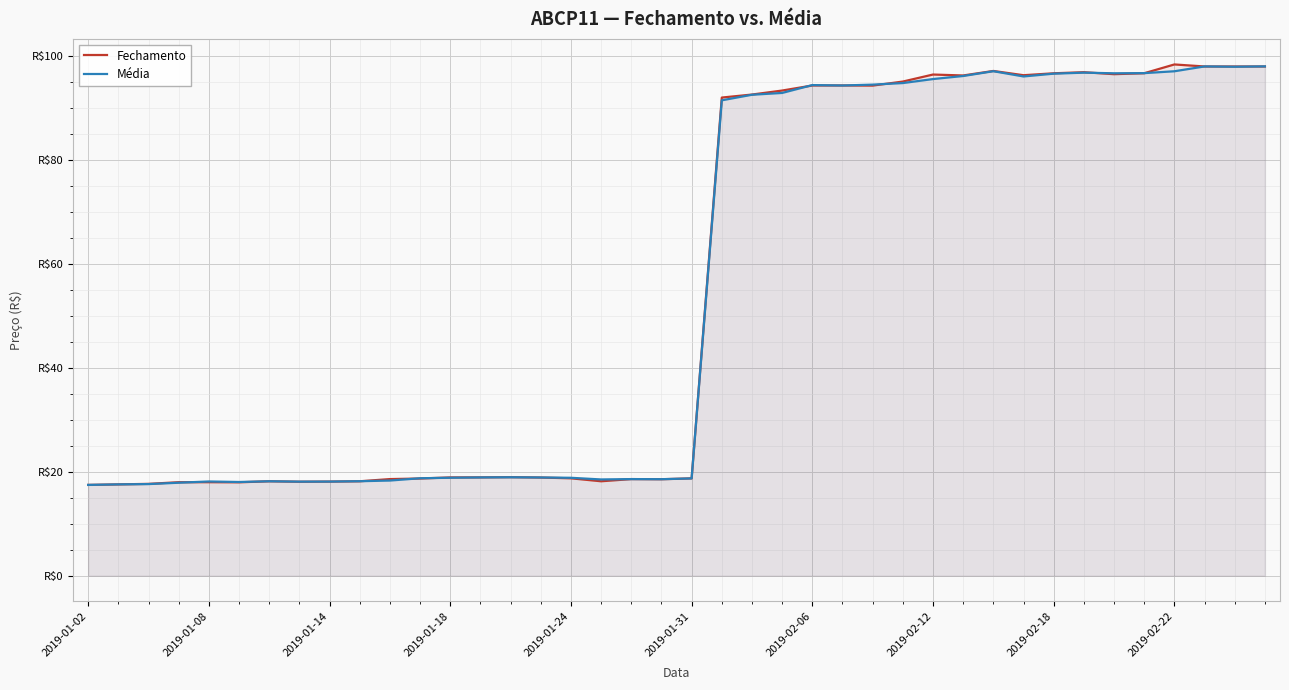

True or false: Fechamento and Média cross at least once.

True